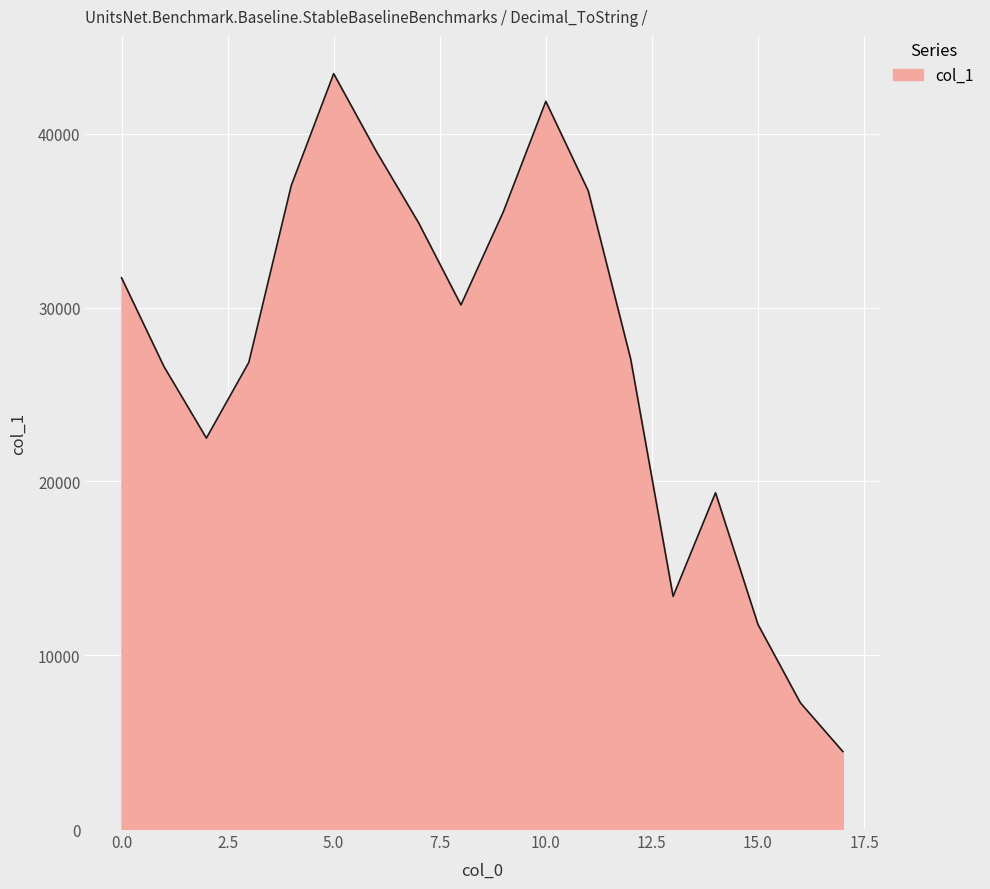

Count the number of data series in this chart.

1